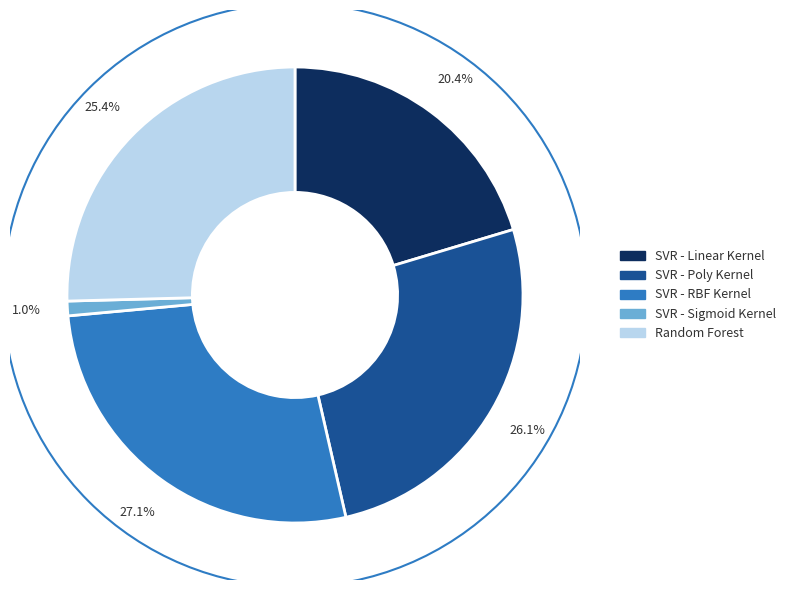

Is SVR - Linear Kernel the majority of the pie?

No